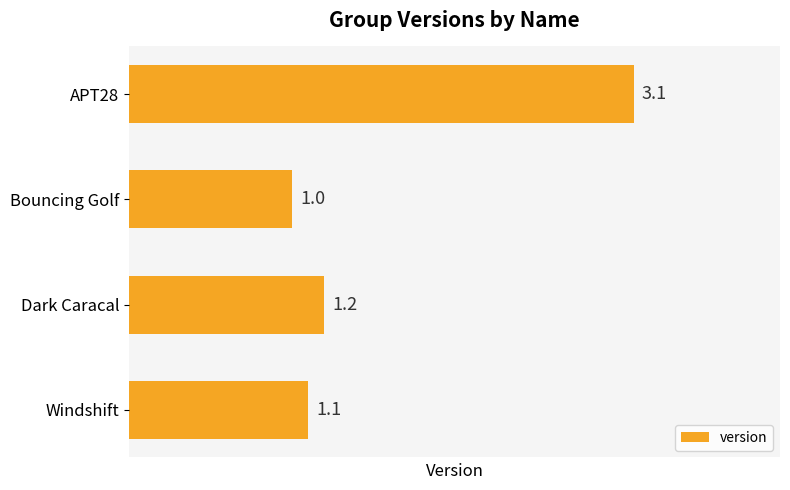

What is the maximum value shown in the chart?

3.1